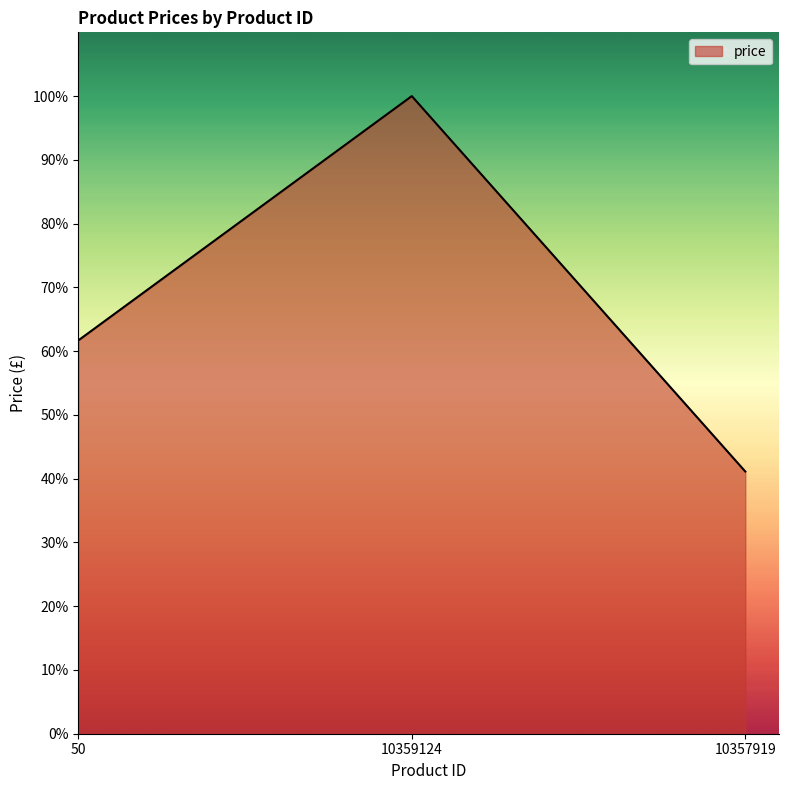

What is the difference between the values at 50 and 10359124?

0.4